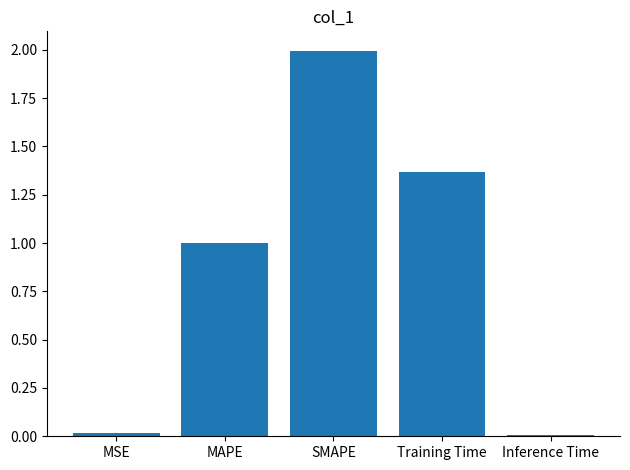

The chart shows a value of 0.5 at Training Time. True or false?

False